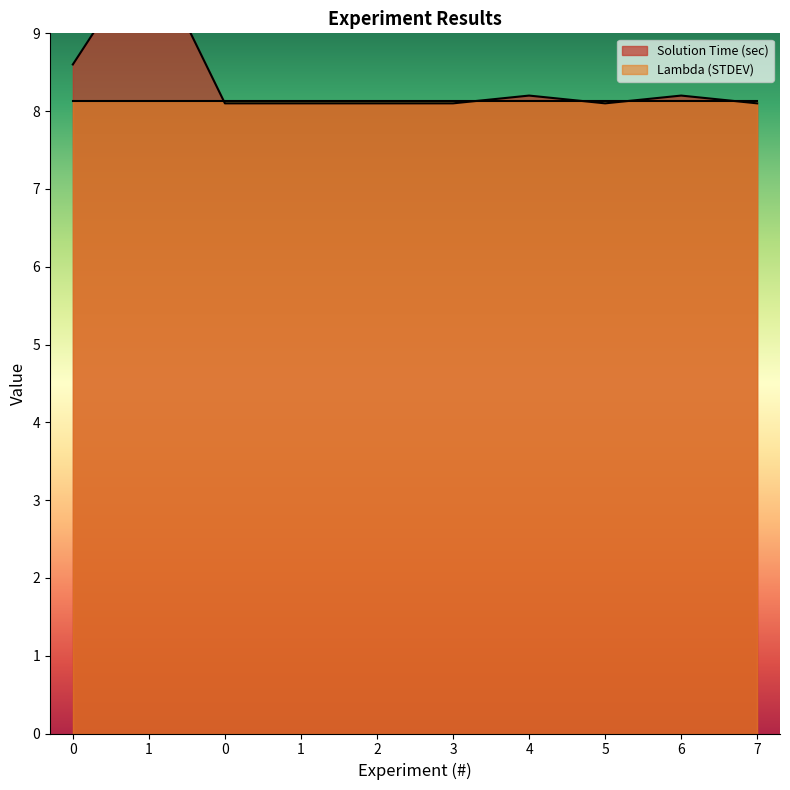

Reading left to right, extract all data points from this chart.

8.6	10.1	8.1	8.1	8.1	8.1	8.2	8.1	8.2	8.1